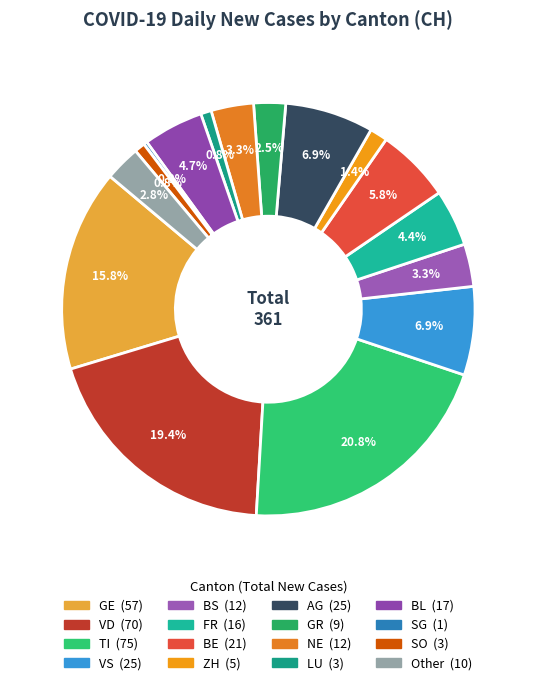

Is there a majority slice in this chart?

No